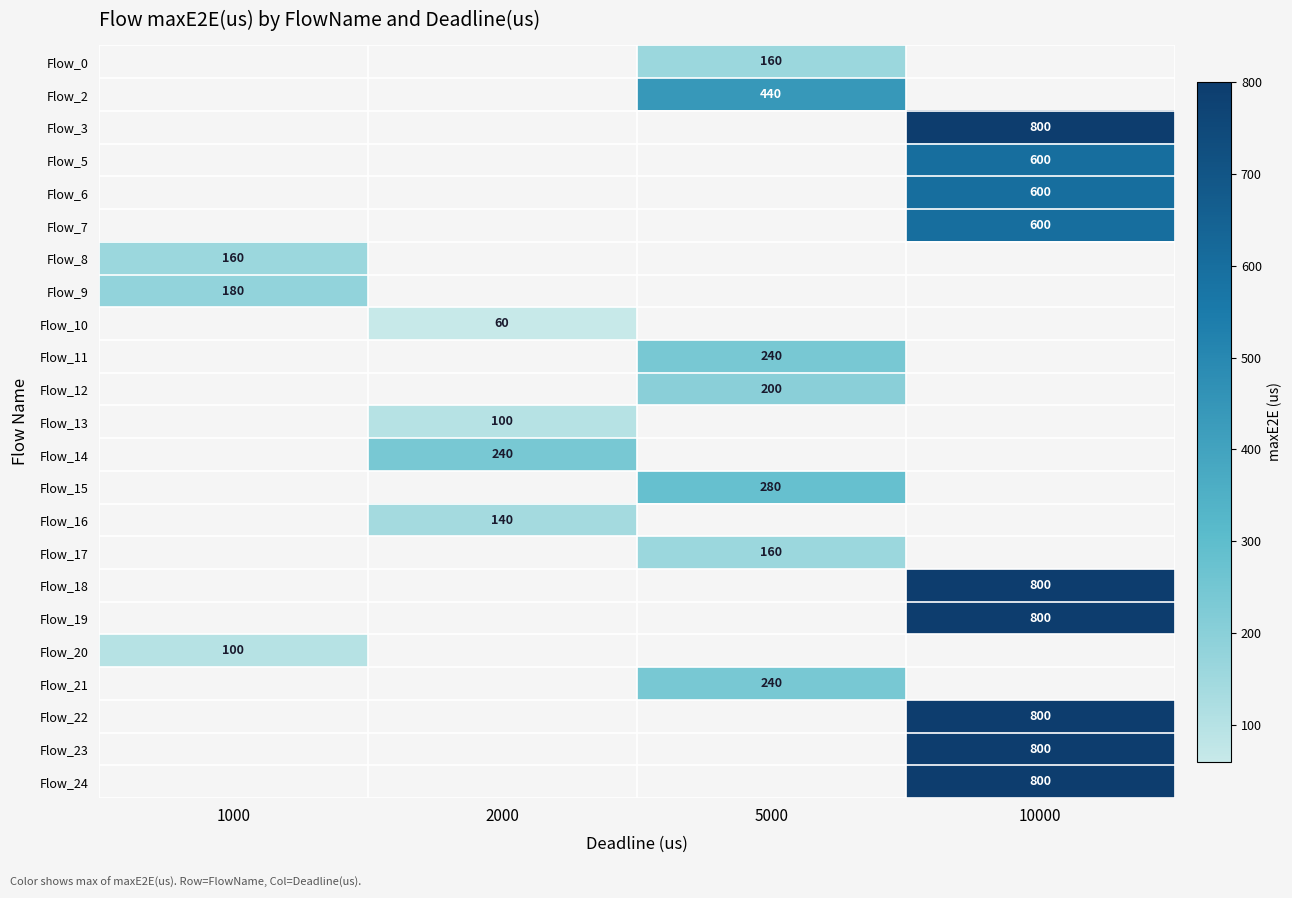

How many categories are shown in the chart?

4